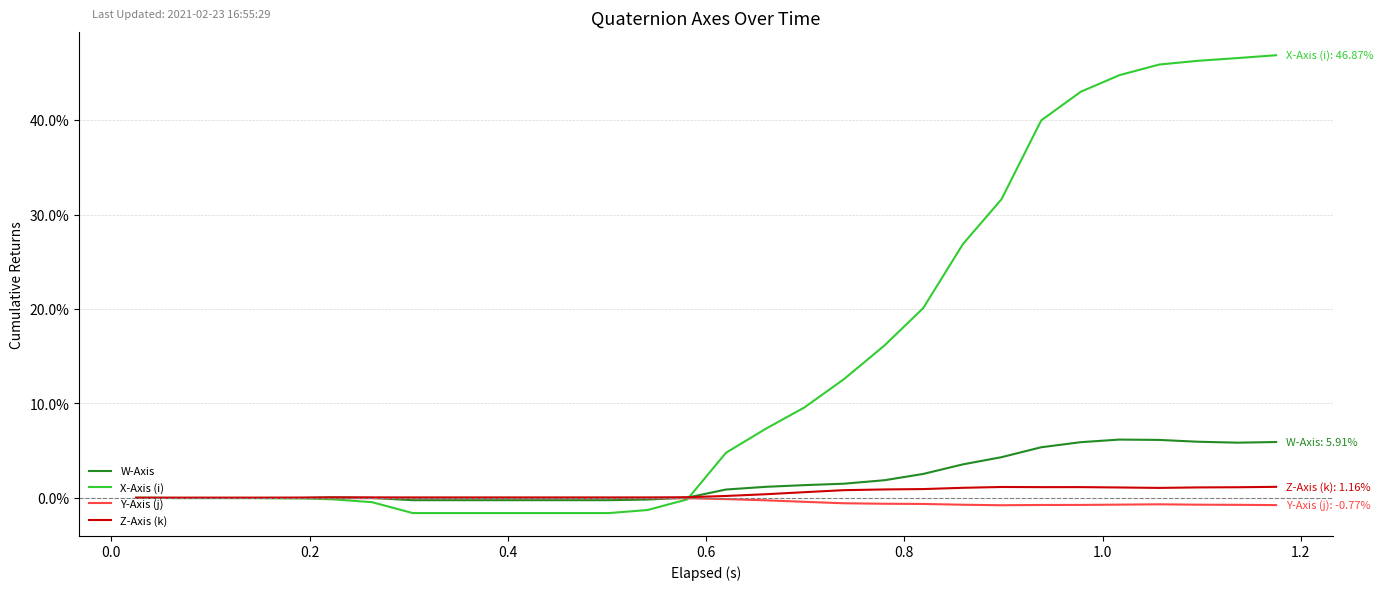

True or false: X-Axis (i) and Z-Axis (k) cross at least once.

True